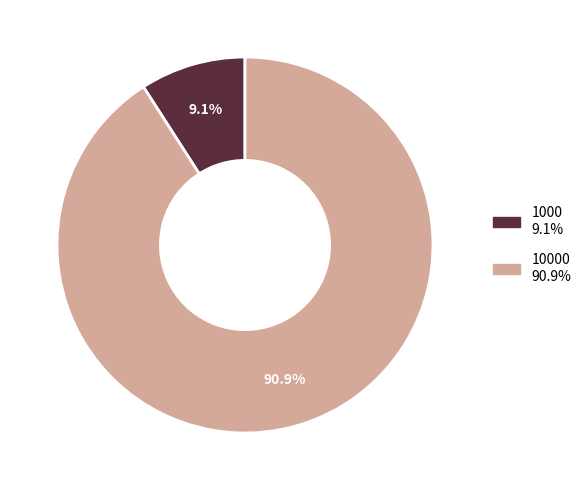

Count the number of slices in the pie.

2